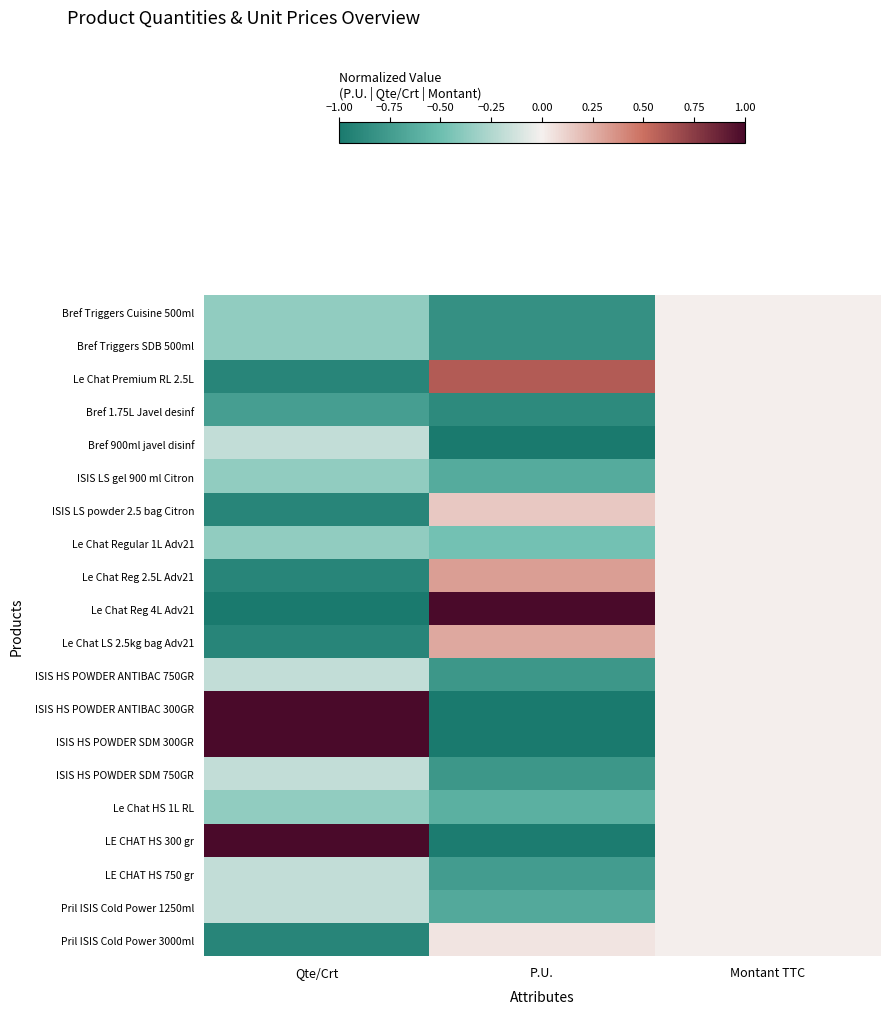

Rank the series at Montant TTC from lowest to highest value.

Bref Triggers Cuisine 500ml, Bref Triggers SDB 500ml, Le Chat Premium RL 2.5L, Bref 1.75L Javel desinf, Bref 900ml javel disinf, ISIS LS gel 900 ml Citron, ISIS LS powder 2.5 bag Citron, Le Chat Regular 1L Adv21, Le Chat Reg 2.5L Adv21, Le Chat Reg 4L Adv21, Le Chat LS 2.5kg bag Adv21, ISIS HS POWDER ANTIBAC 750GR, ISIS HS POWDER ANTIBAC 300GR, ISIS HS POWDER SDM 300GR, ISIS HS POWDER SDM 750GR, Le Chat HS 1L RL, LE CHAT HS 300 gr, LE CHAT HS 750 gr, Pril ISIS Cold Power 1250ml, Pril ISIS Cold Power 3000ml